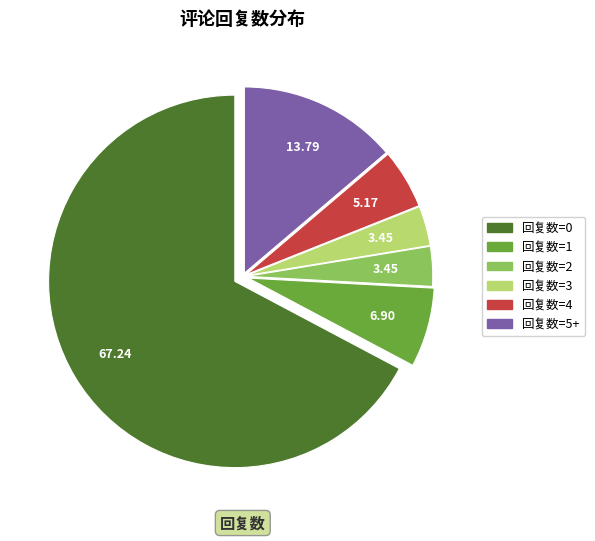

Does any single category account for the majority?

Yes